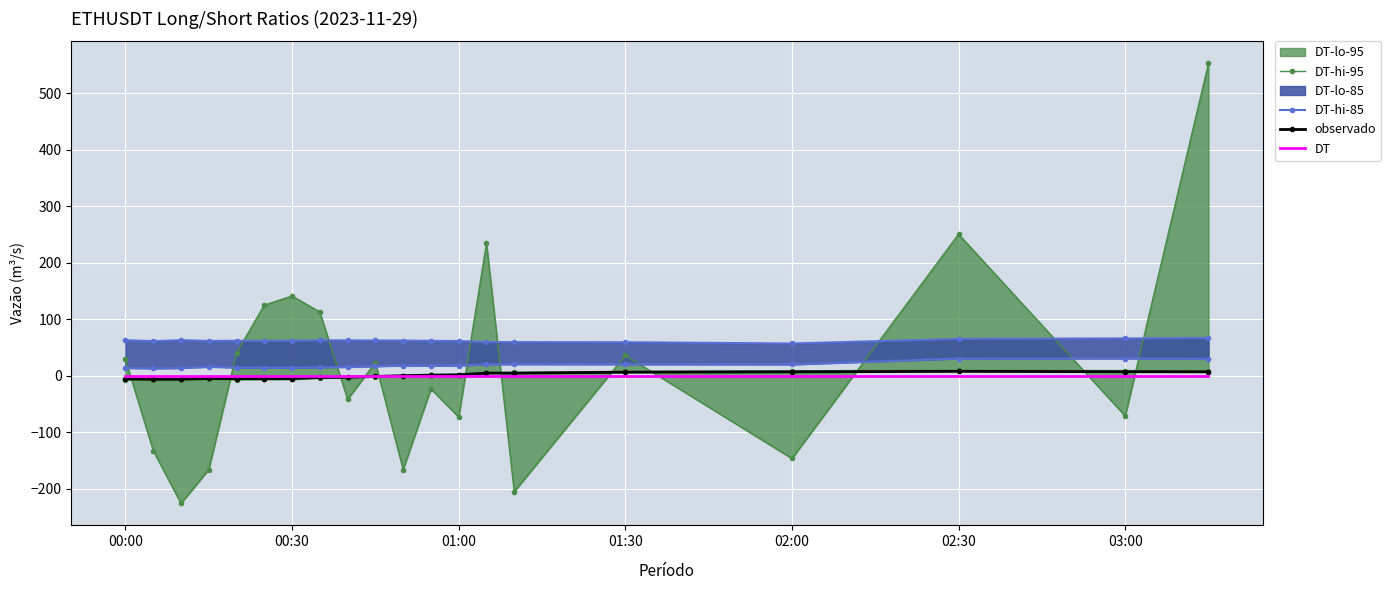

Is it true that observado equals -5.1 at 00:30?

True